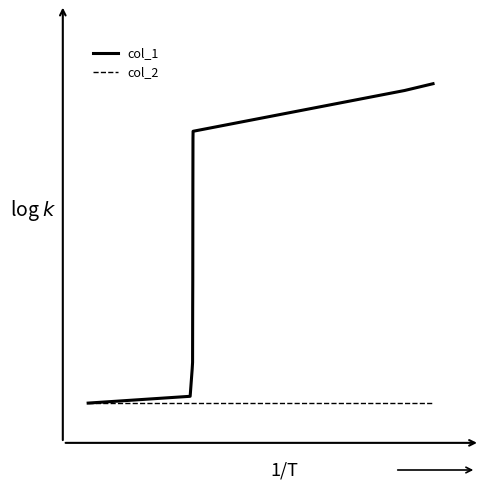

At how many categories does at least one series exceed 7?

7